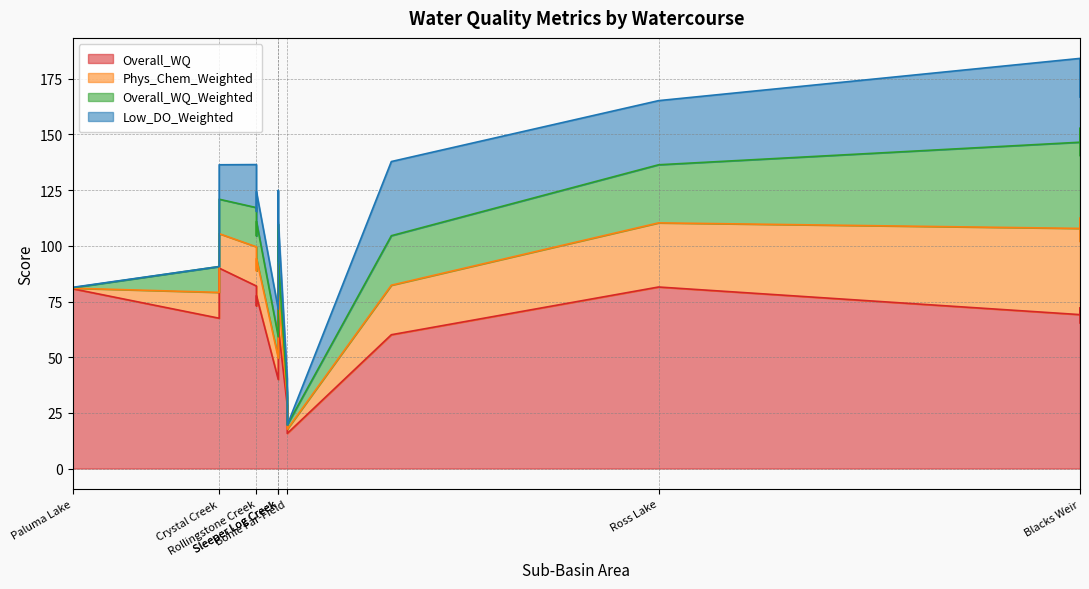

Count the number of categories in the chart.

16